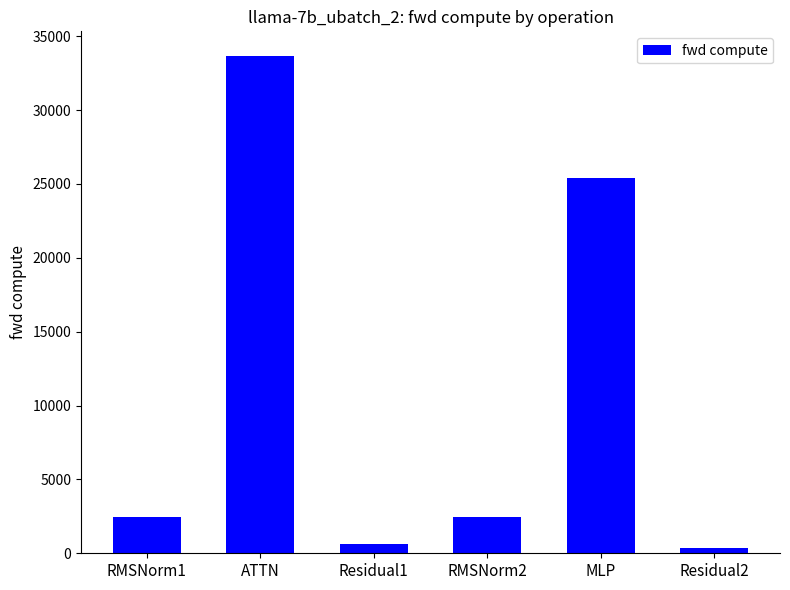

What is the sum of the values at MLP and ATTN?

59084.2